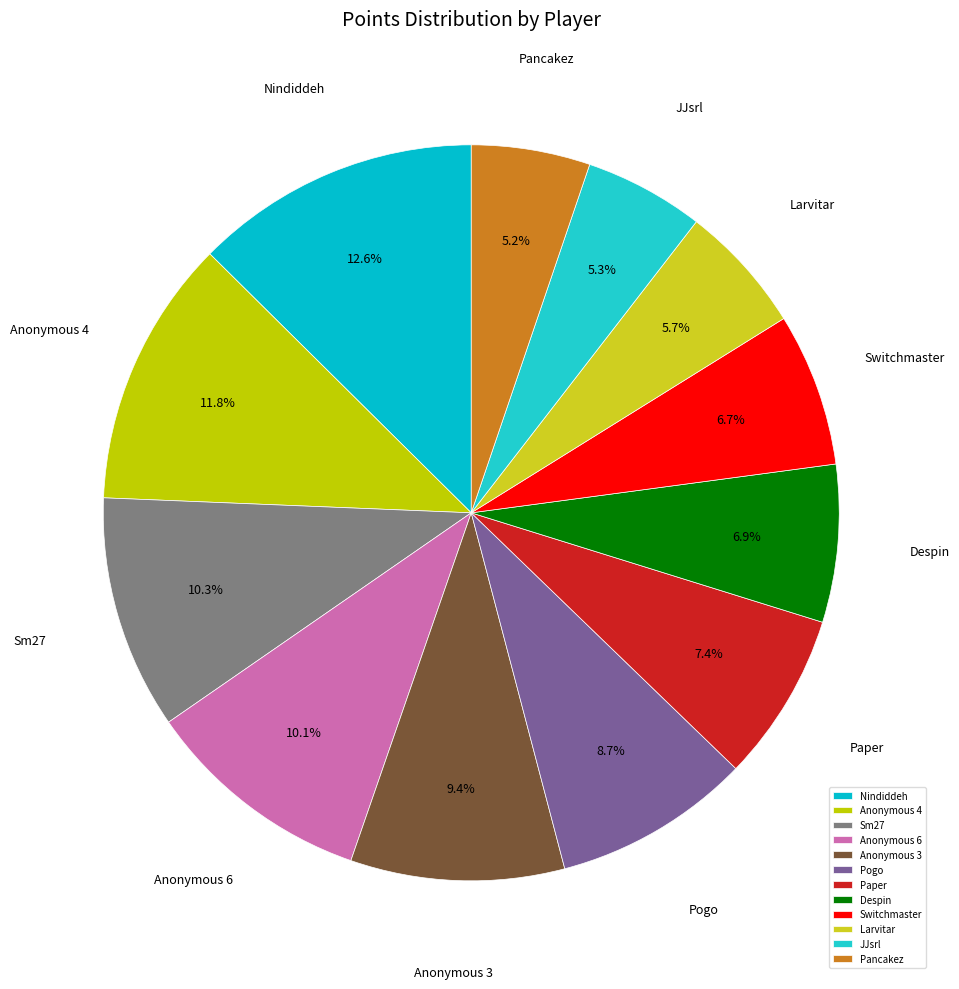

To the nearest percent, what percentage of the pie is Larvitar?

6%